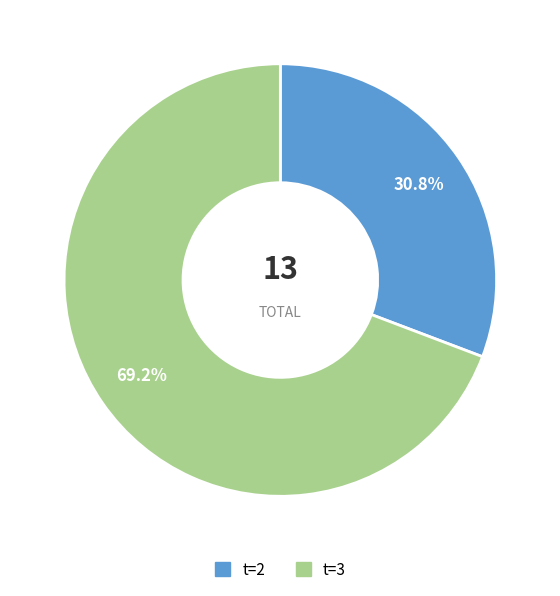

To the nearest percent, what portion does t=3 represent?

69%